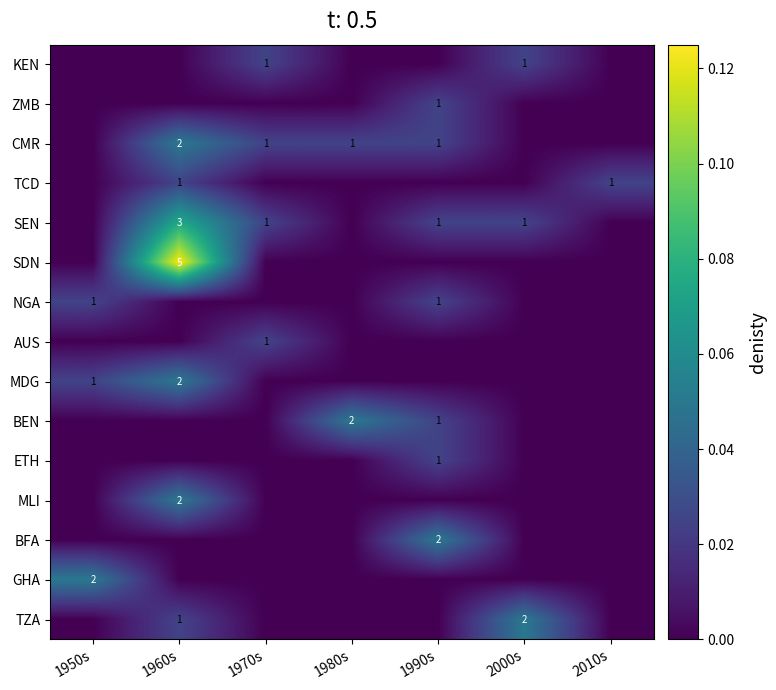

The value of CMR at 1980s is 0. True or false?

False